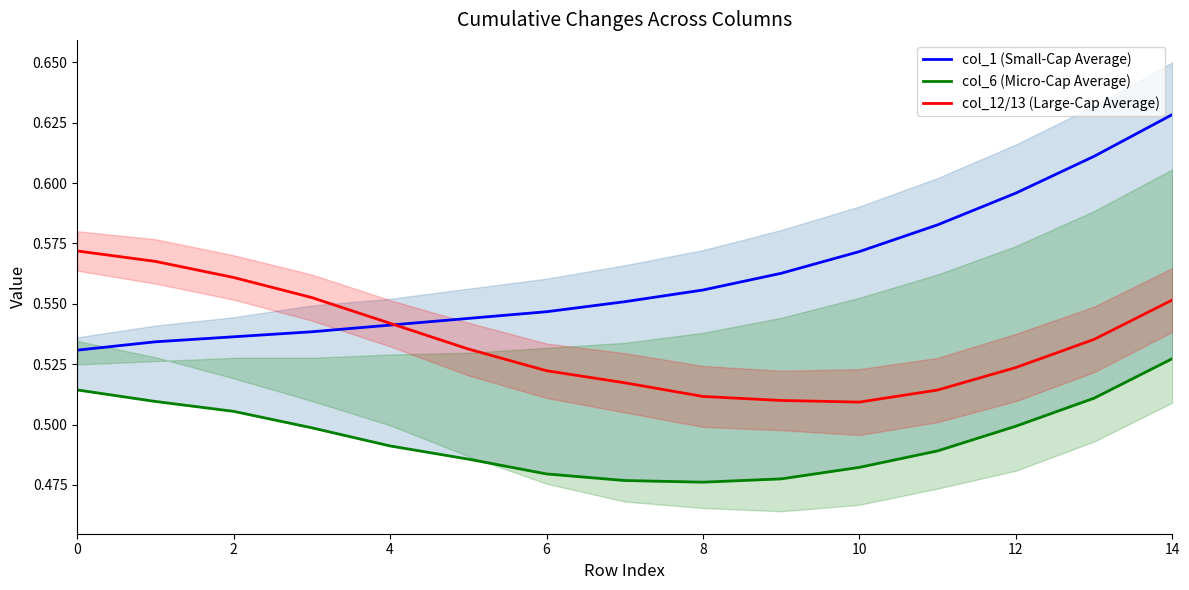

The value of col_12/13 (Large-Cap Average) at 2 is 0.3. True or false?

False